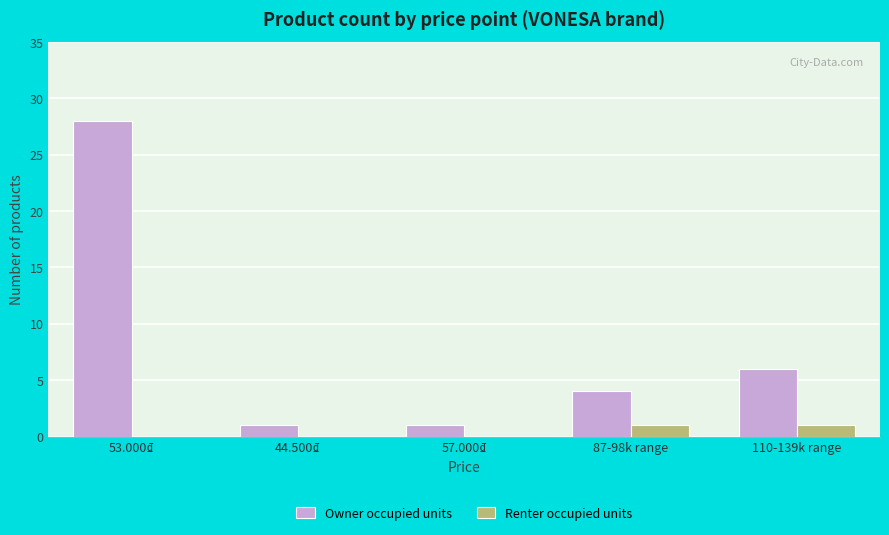

What is the sum of all Owner occupied units values?

40